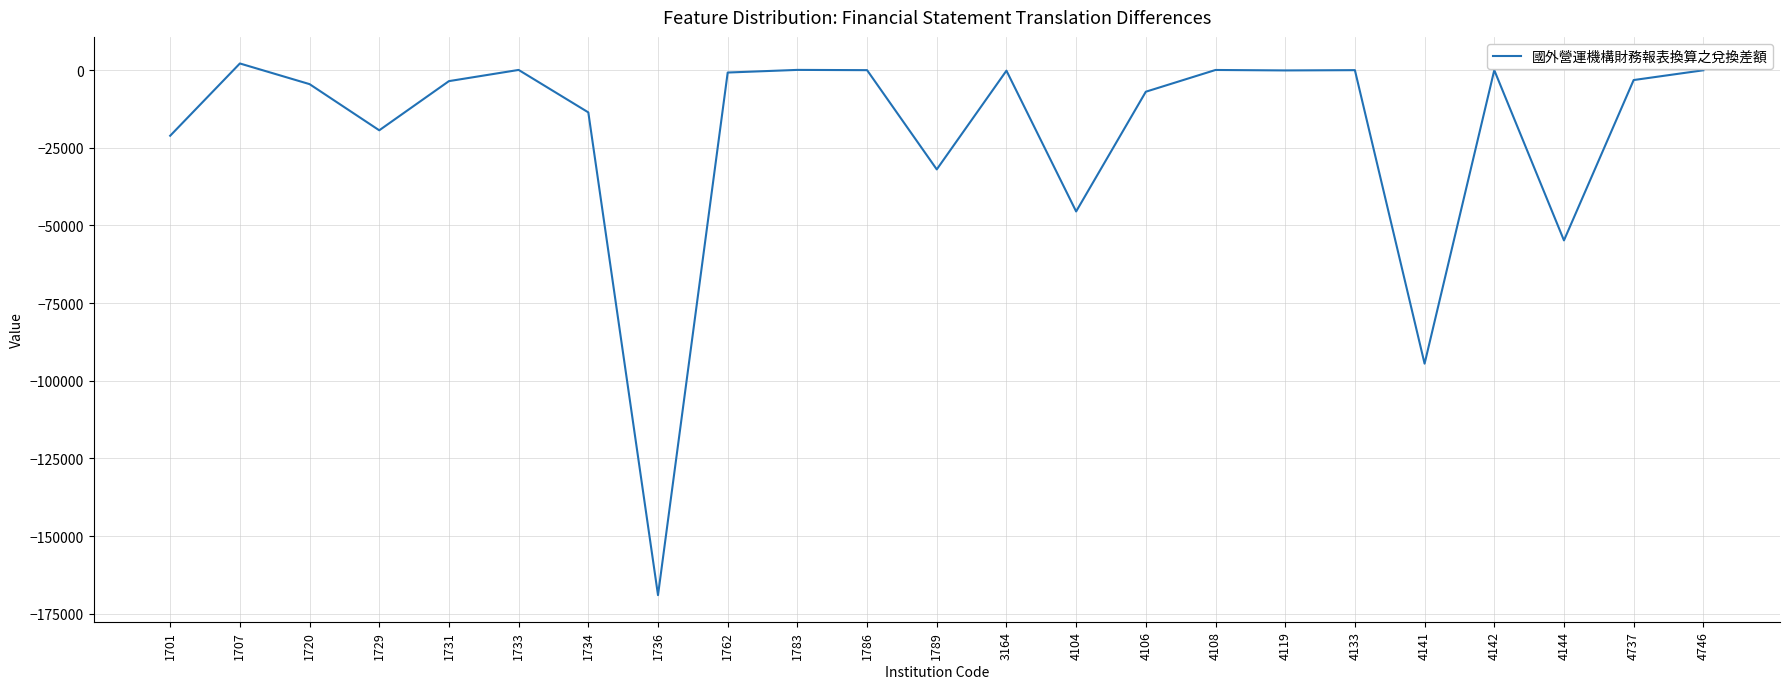

Does the chart display data point markers on the line(s)?

No